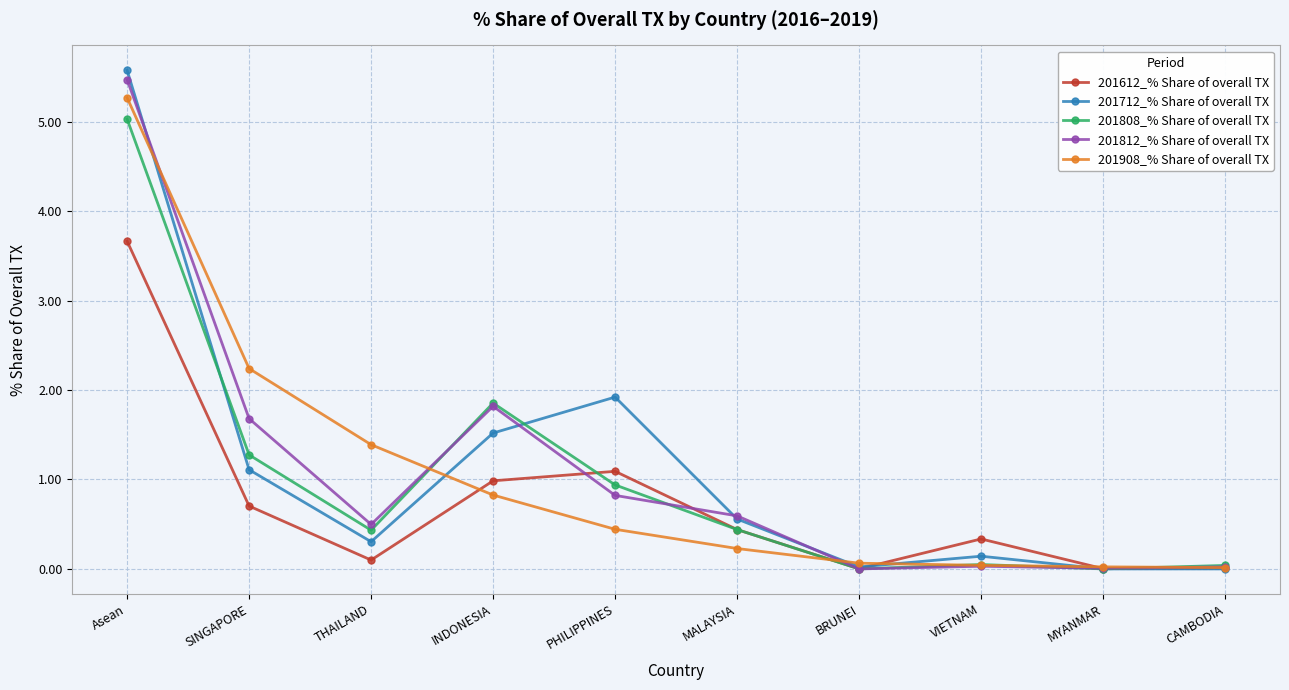

Between MALAYSIA and VIETNAM, which series saw the biggest shift?

201812_% Share of overall TX